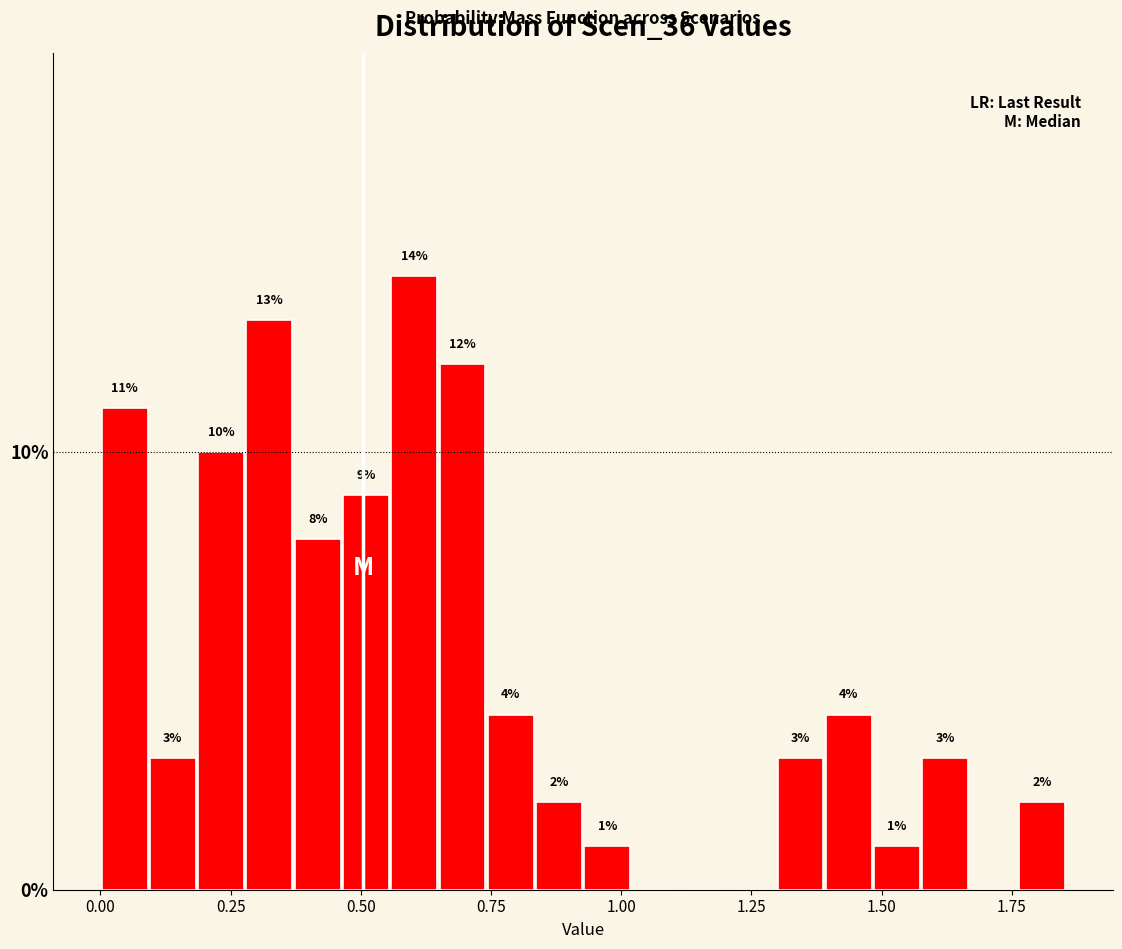

Read against the x-axis, roughly where is the centre of the tallest bar?

0.60